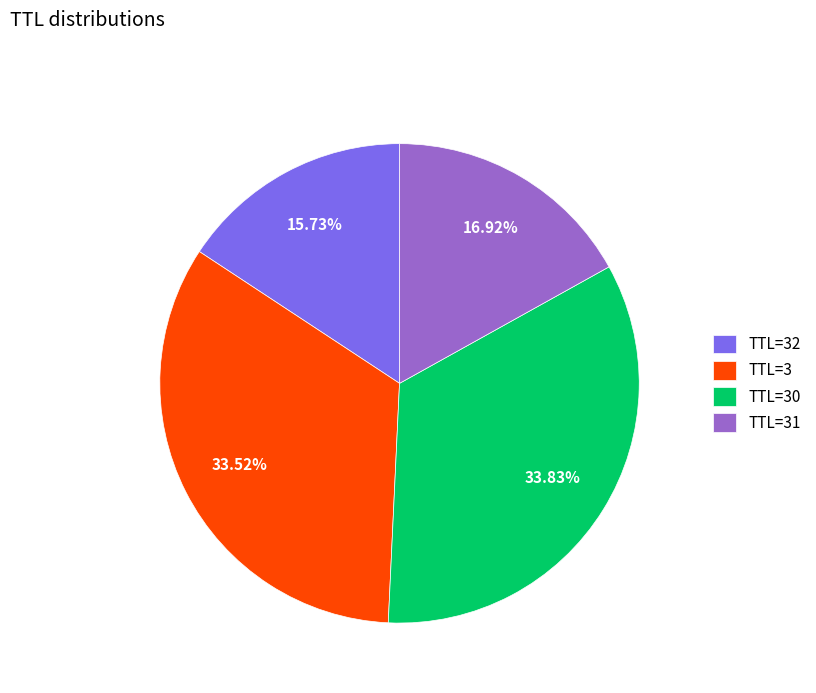

Do TTL=32 and TTL=31 together represent more than half of the pie?

No